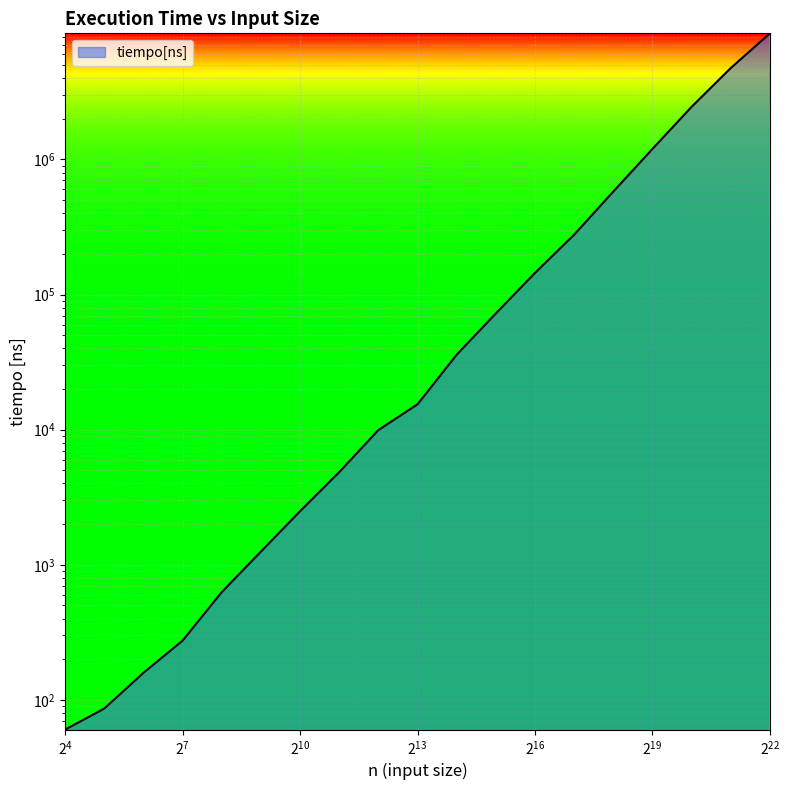

What is the value of the 15th point from the left?

578853.0